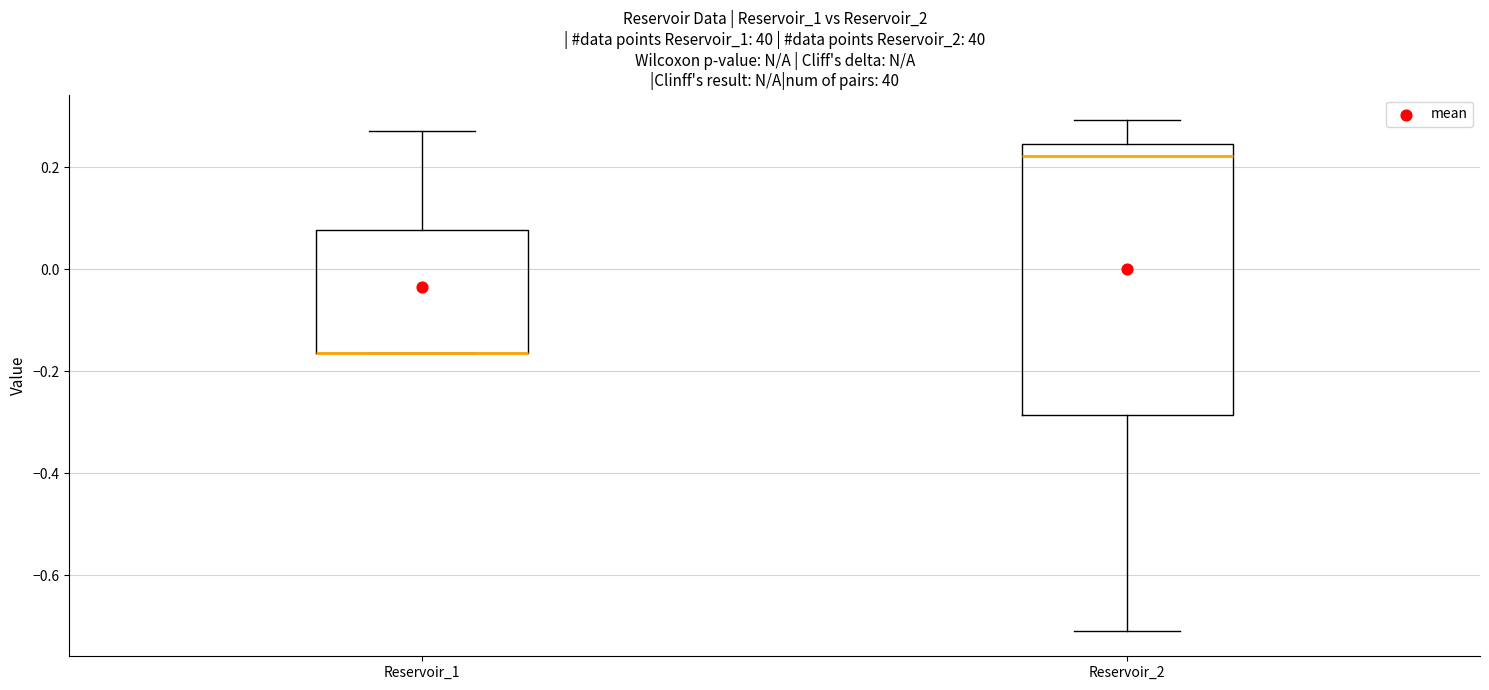

Reading left to right, read every box against the y-axis: the position of its median line, the range the box covers, and the ends of its whiskers. The values are not printed on the chart, so give them approximately, as read against the axis.

Reservoir_1: median -0.16 (drawn on the box's lower edge), box -0.16 to 0.08, whiskers -0.16 to 0.28
Reservoir_2: median 0.22, box -0.28 to 0.24, whiskers -0.70 to 0.30